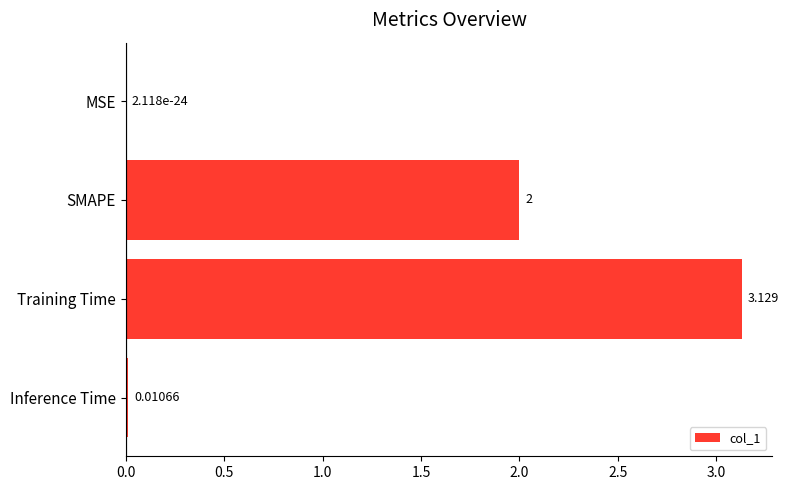

Count the number of categories in the chart.

4